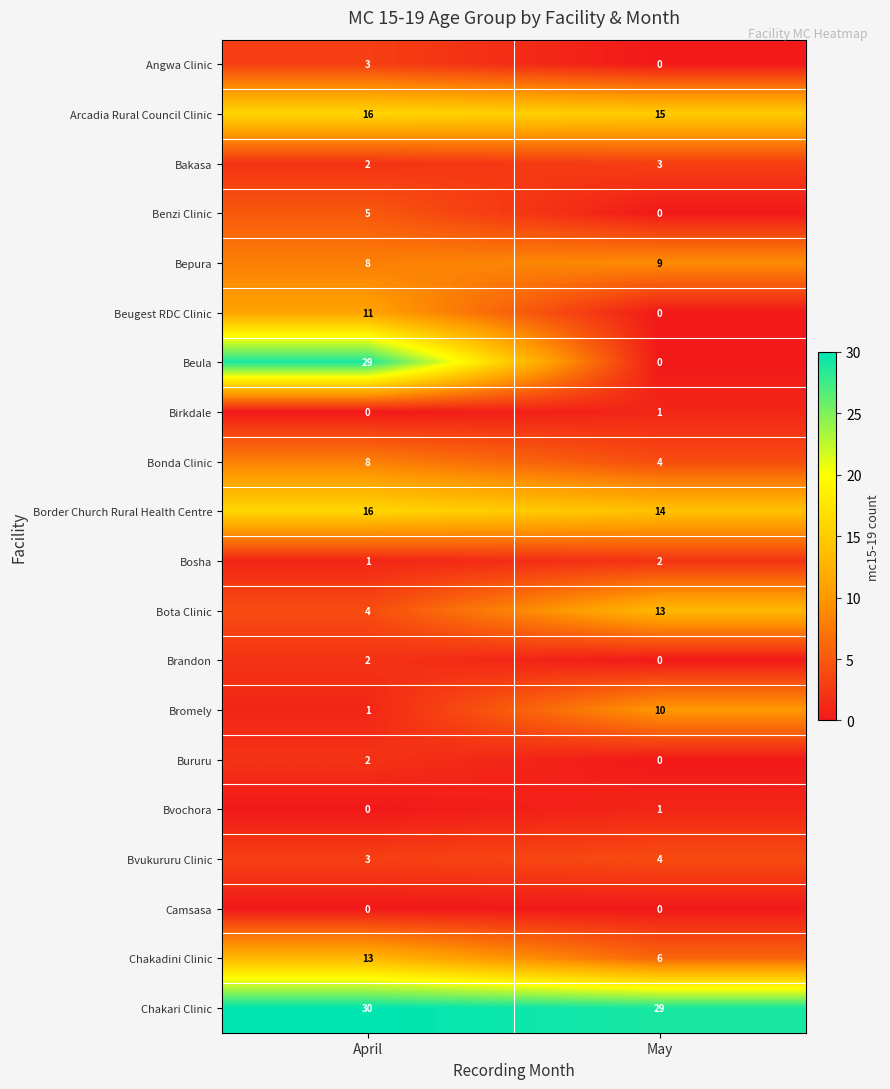

The Angwa Clinic series shows 5 at April. True or false?

False